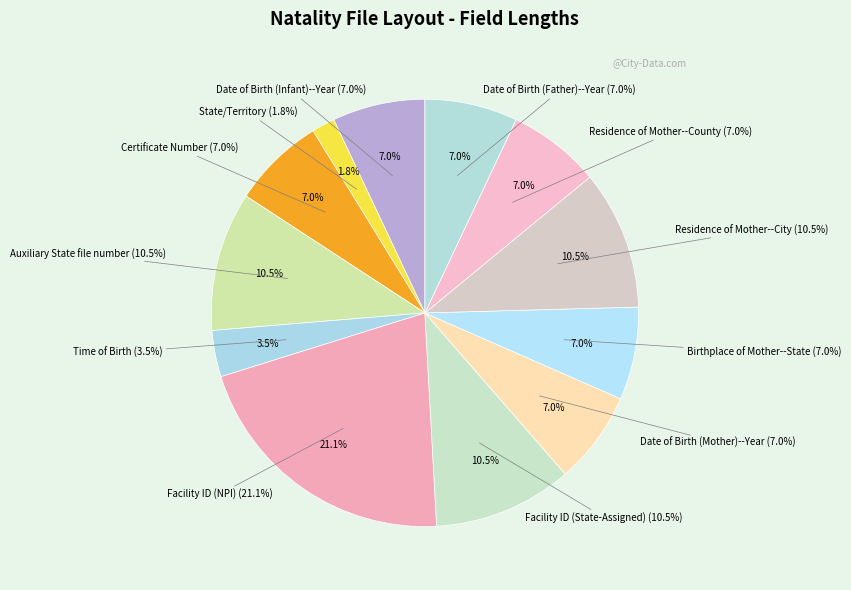

Rank the categories by value from lowest to highest.

State/Territory, Time of Birth, Date of Birth (Infant)--Year, Certificate Number, Date of Birth (Mother)--Year, Birthplace of Mother--State, Residence of Mother--County, Date of Birth (Father)--Year, Auxiliary State file number, Facility ID (State-Assigned), Residence of Mother--City, Facility ID (NPI)